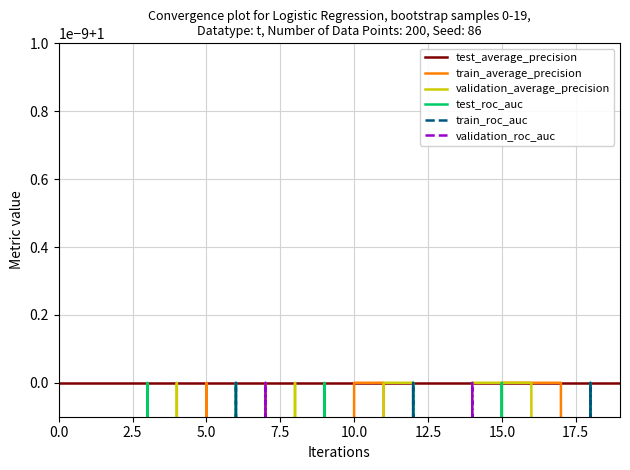

Is this an area chart (filled region under the line)?

No